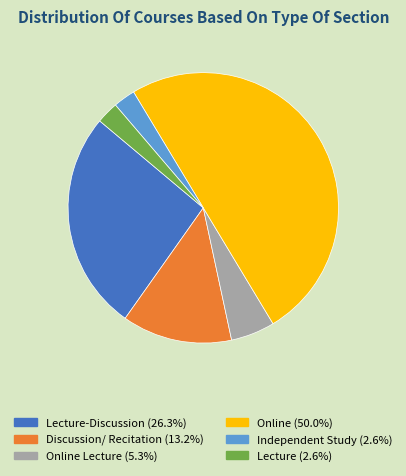

Is the sum of Lecture (2.6%) and Online (50.0%) greater than half?

Yes